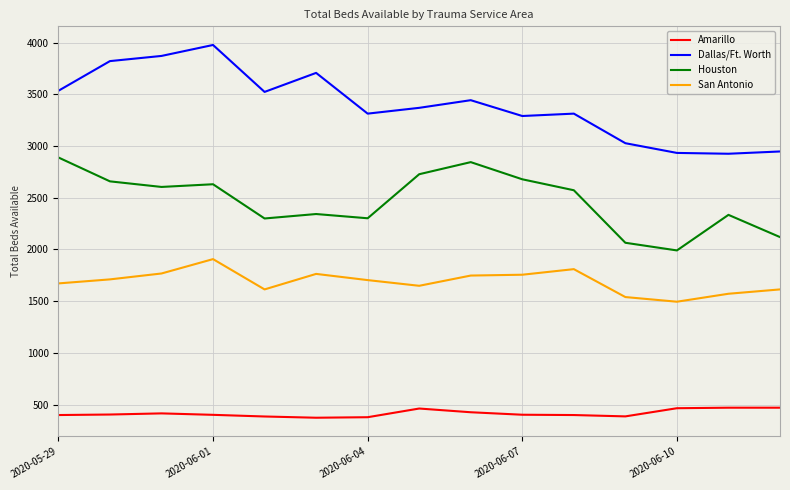

What is the minimum value shown in the chart?

373